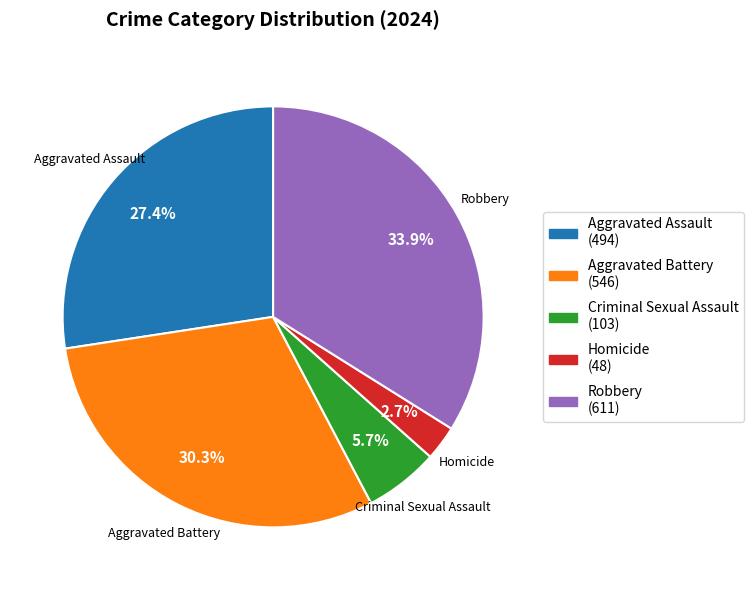

To the nearest percent, what is the difference between the Aggravated Battery and Homicide slice percentages?

28%